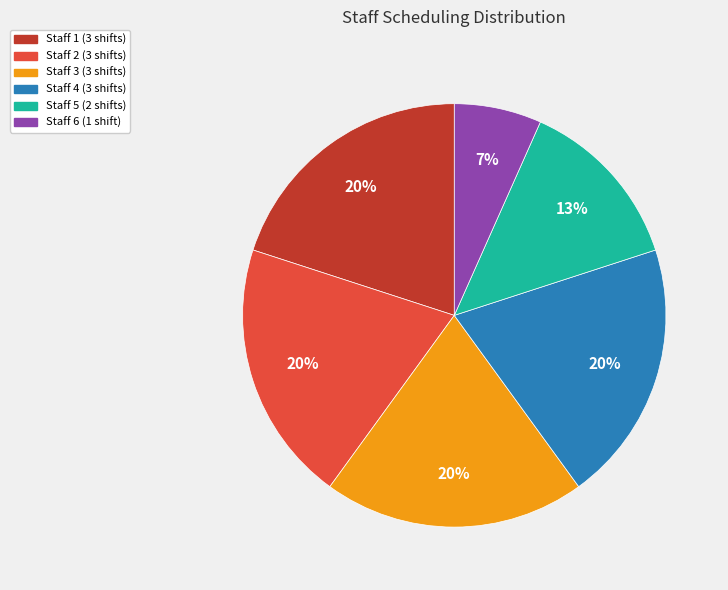

To the nearest percent, what is the average slice percentage?

17%